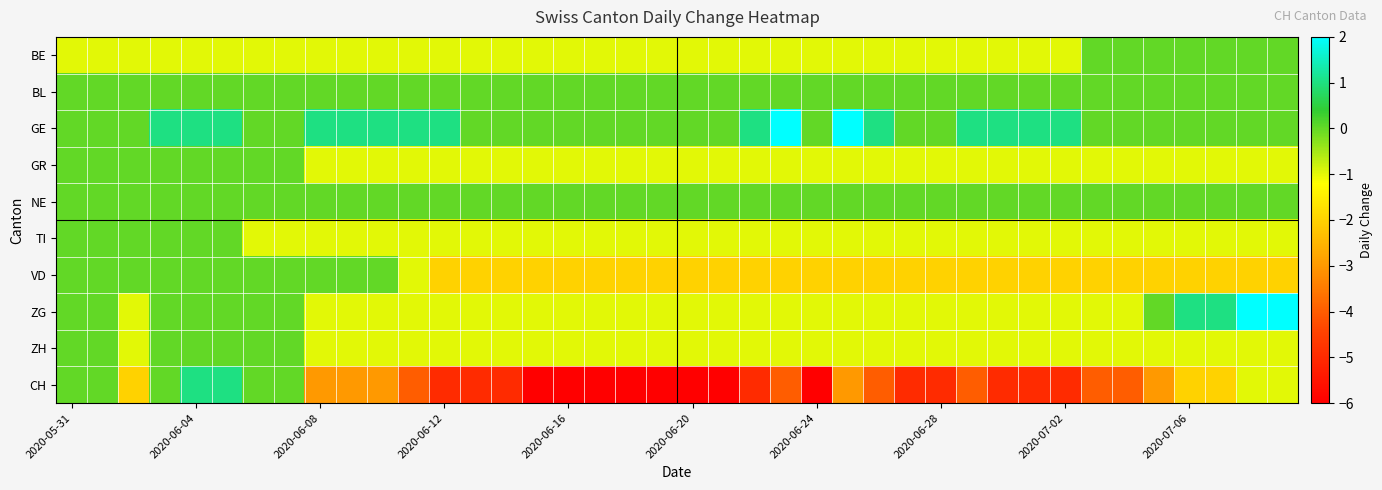

At how many categories does at least one series exceed 1?

4